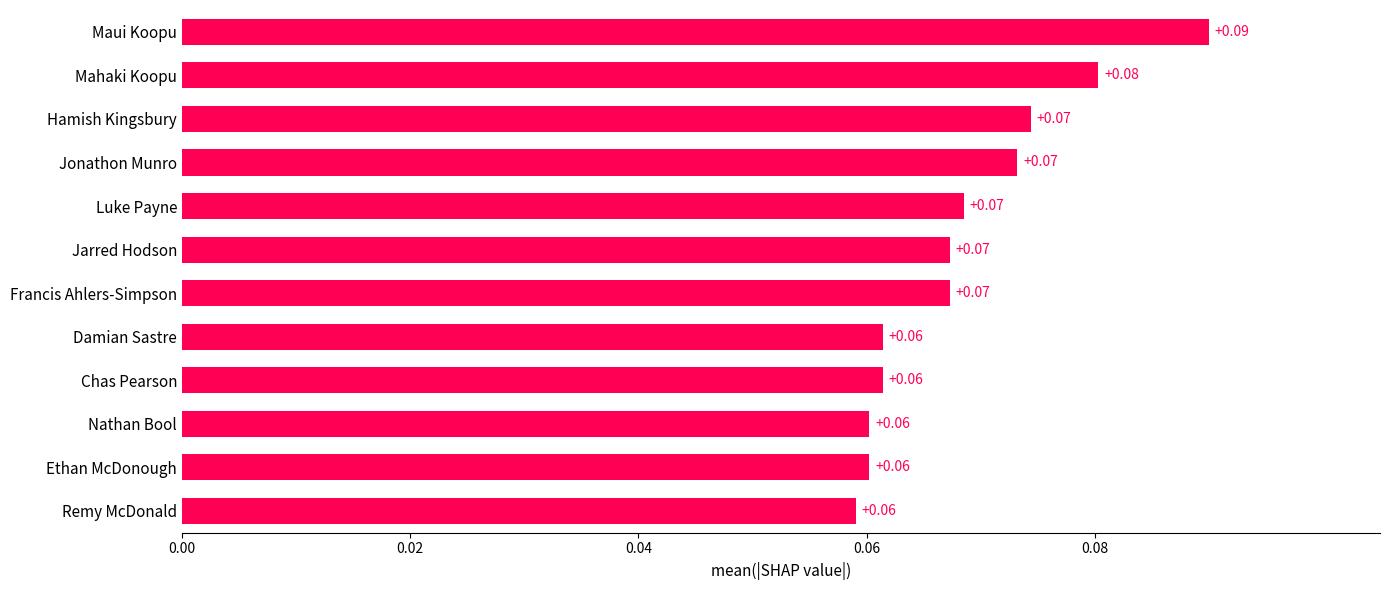

Between Ethan McDonough and Francis Ahlers-Simpson, which is larger?

Francis Ahlers-Simpson